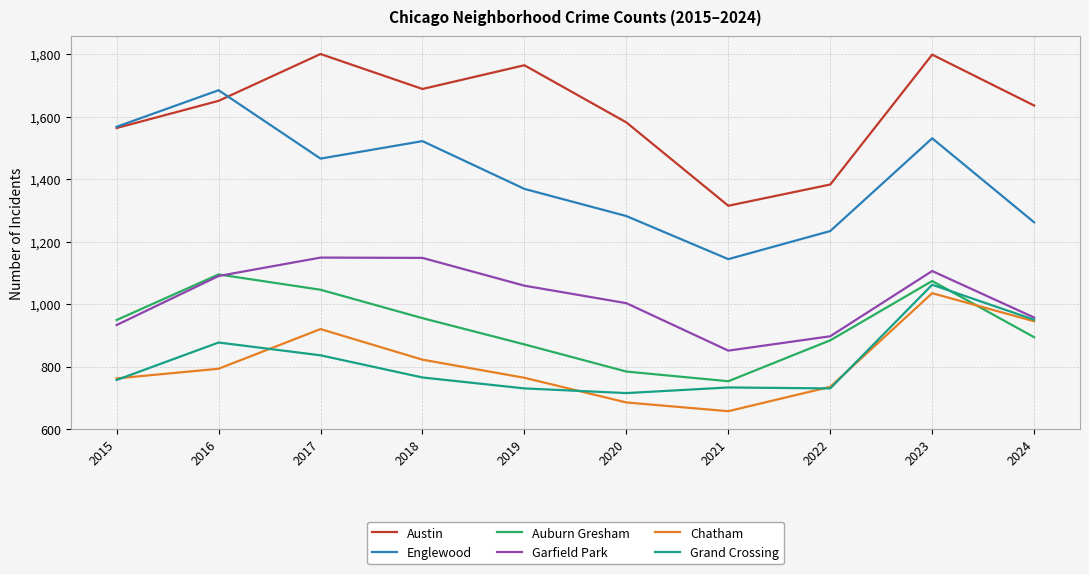

Between 2019 and 2023, which series saw the biggest shift?

Grand Crossing